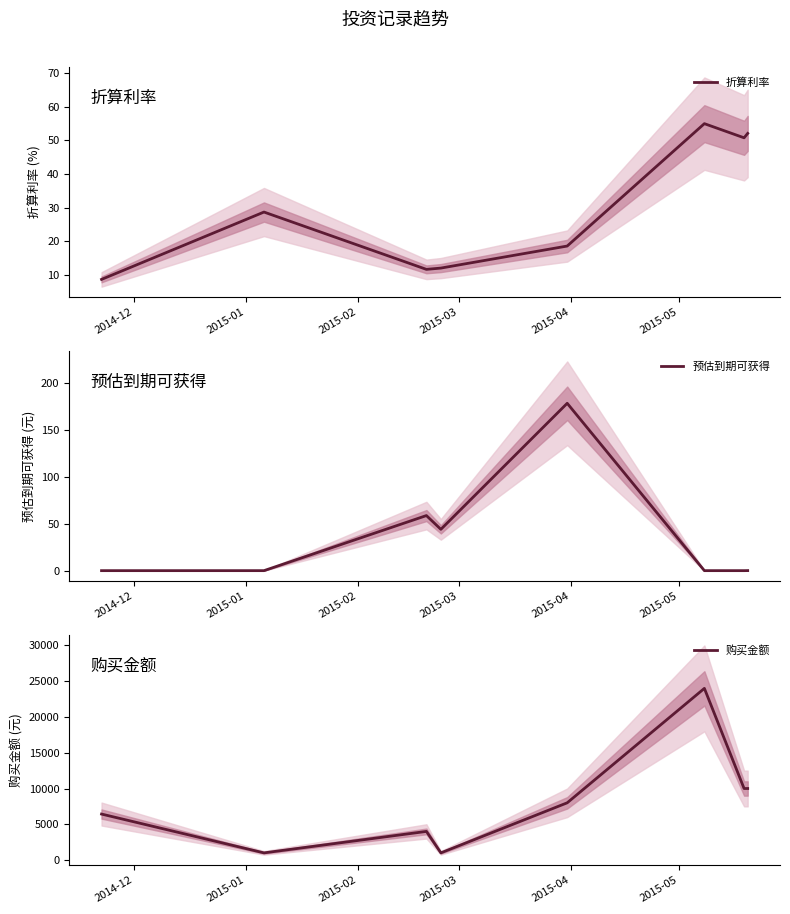

What is the lowest value of the 折算利率 series?

8.6